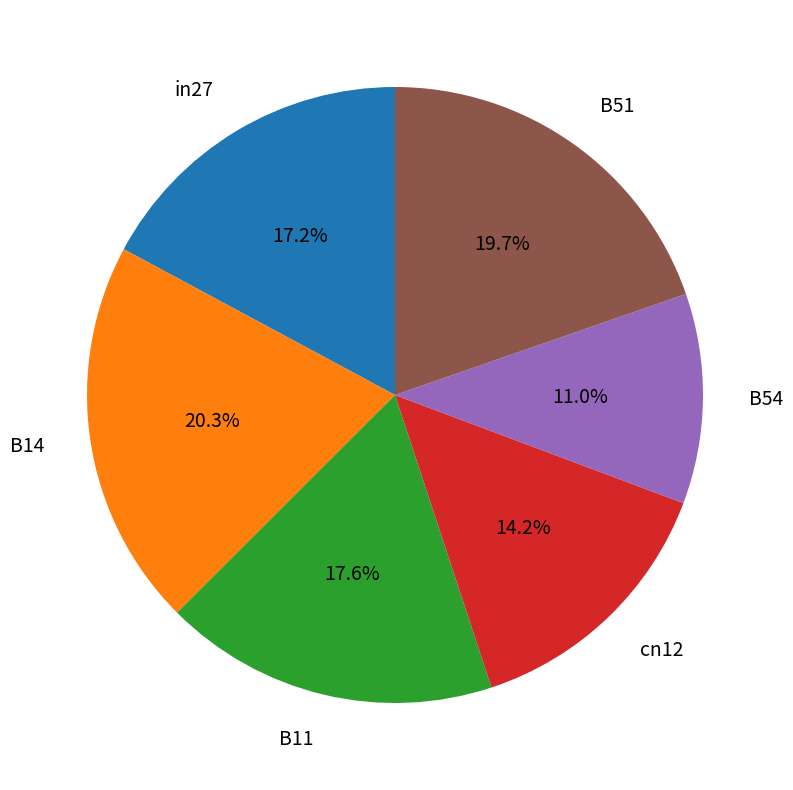

True or false: B14 accounts for 20% of the total.

True